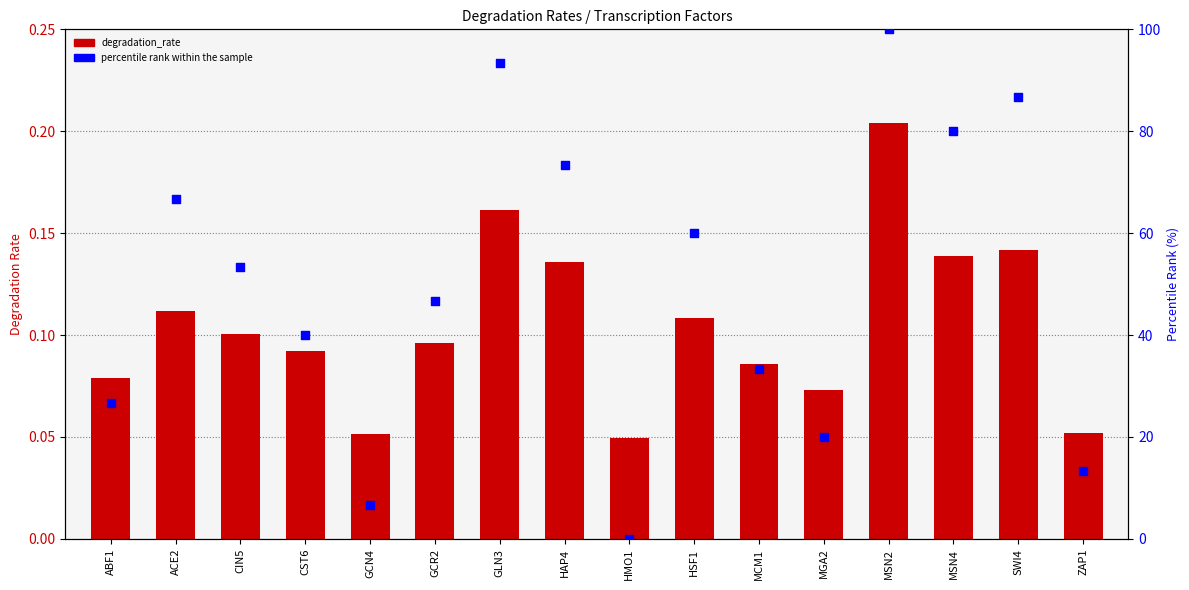

At which category is the sum across all series the highest?

MSN2